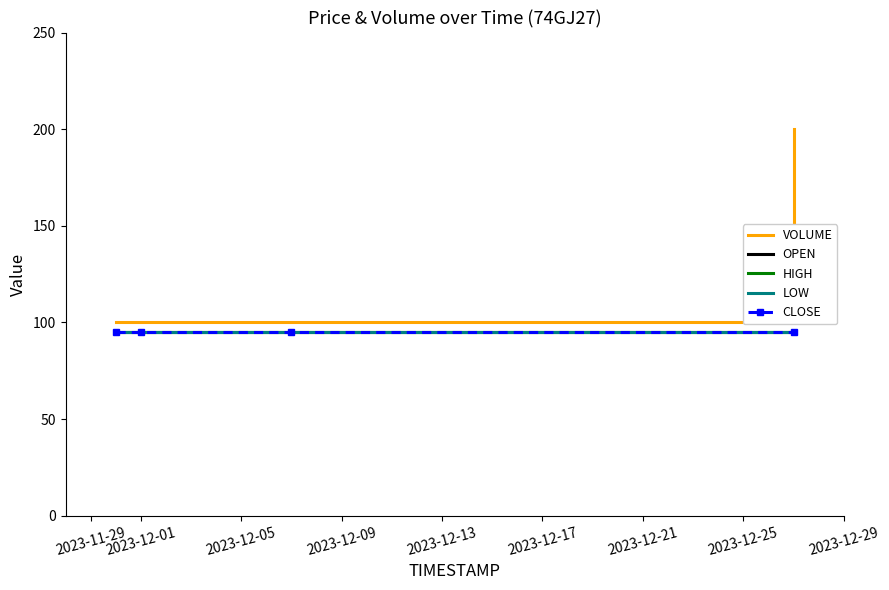

At which label is LOW closest to 95?

2023-11-29